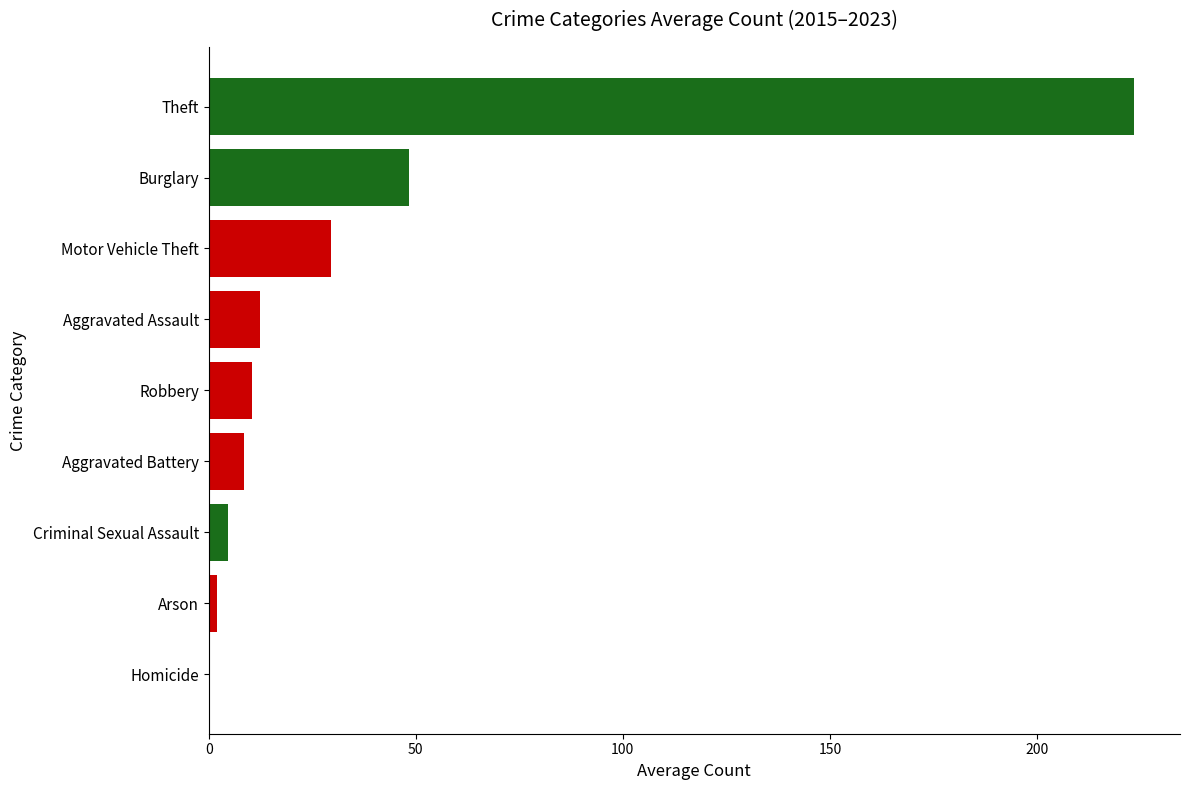

Are the bars horizontal?

Yes